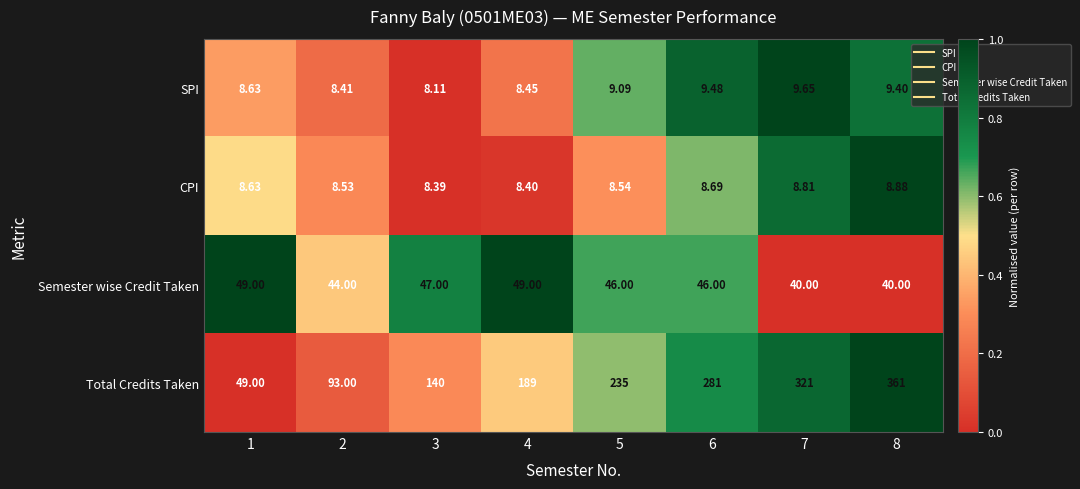

Which series changed the most between 4 and 6?

Total Credits Taken